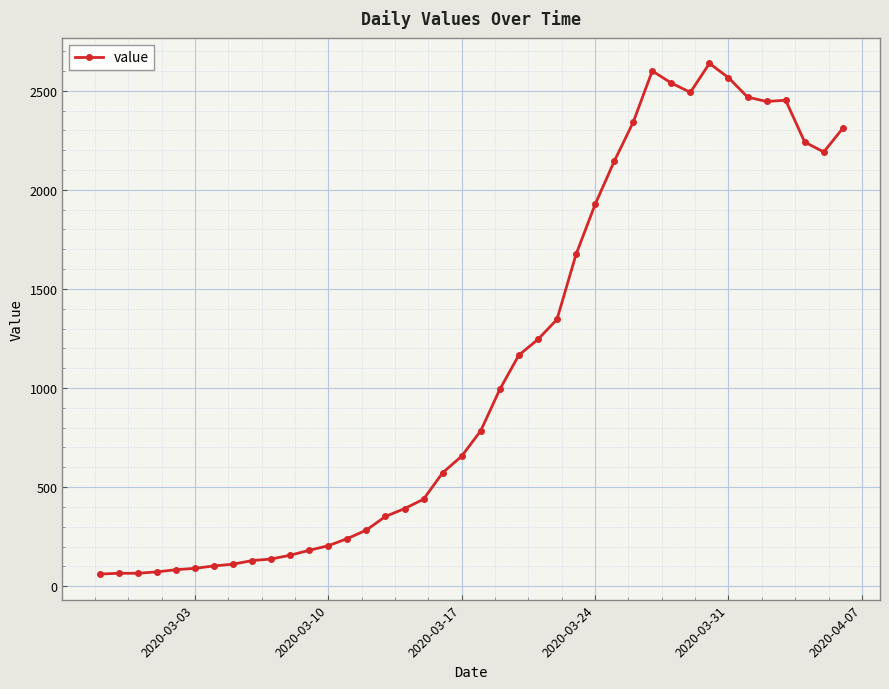

What is the difference between the second highest and second lowest values?

2535